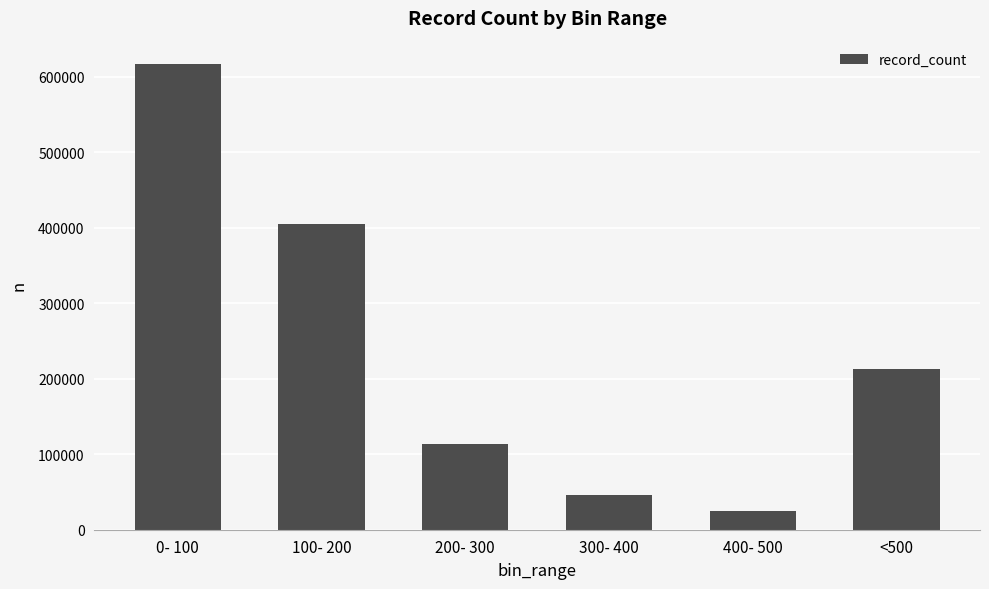

Which category has the lowest value across all series?

400- 500